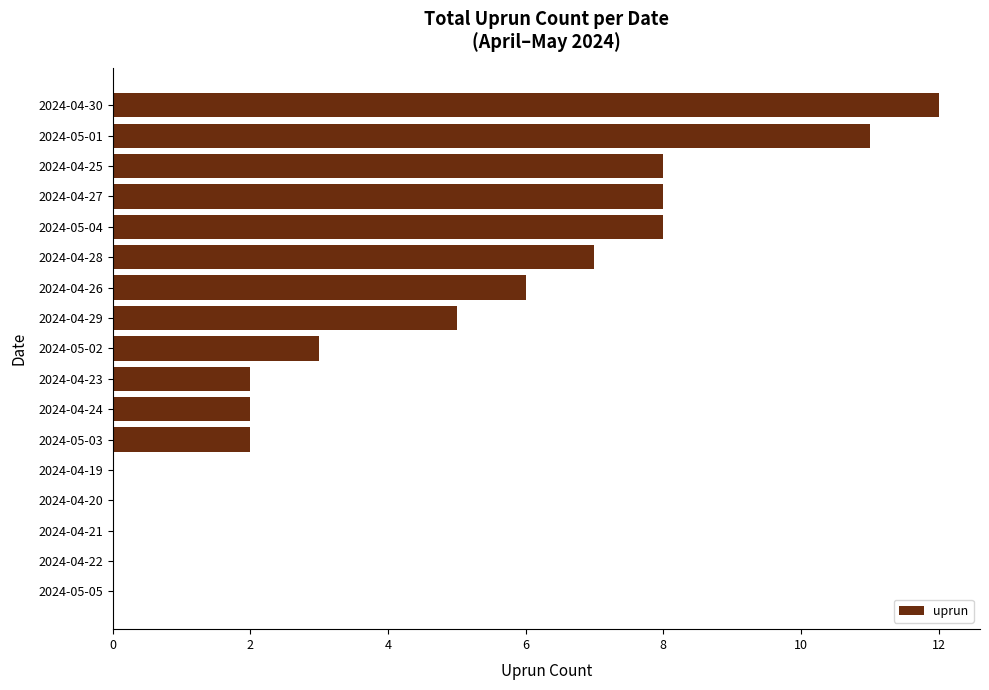

The chart shows a value of -8 at 2024-04-19. True or false?

False